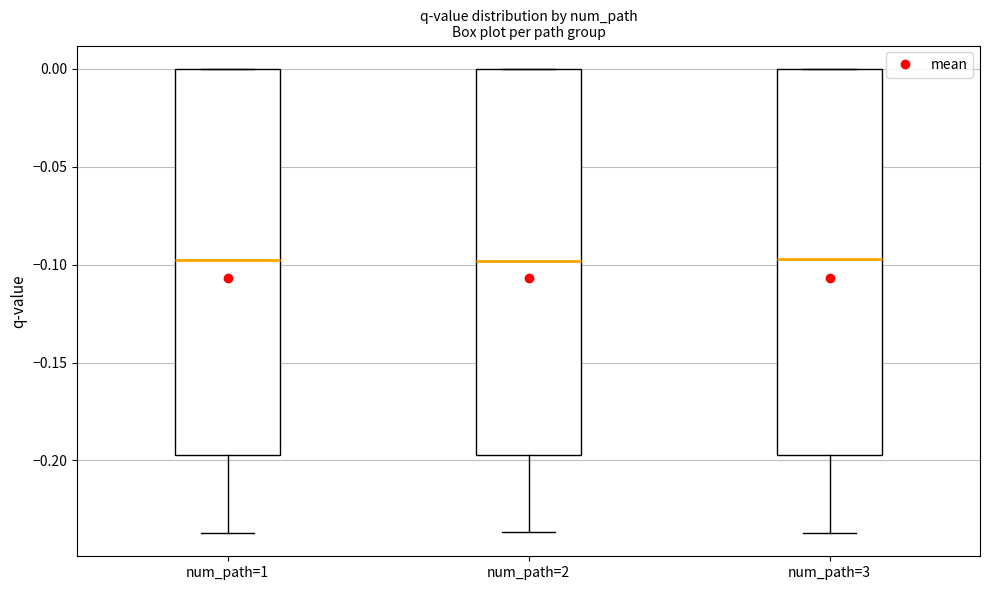

Reading left to right, transcribe this box plot: for each box, give where its median line is, the range the box spans, and where its two whiskers end, as read against the y-axis. The values are not printed on the chart, so give them approximately, as read against the axis.

num_path=1: median -0.100, box -0.195 to 0.000, whiskers -0.235 to 0.000
num_path=2: median -0.100, box -0.195 to 0.000, whiskers -0.235 to 0.000
num_path=3: median -0.095, box -0.195 to 0.000, whiskers -0.235 to 0.000